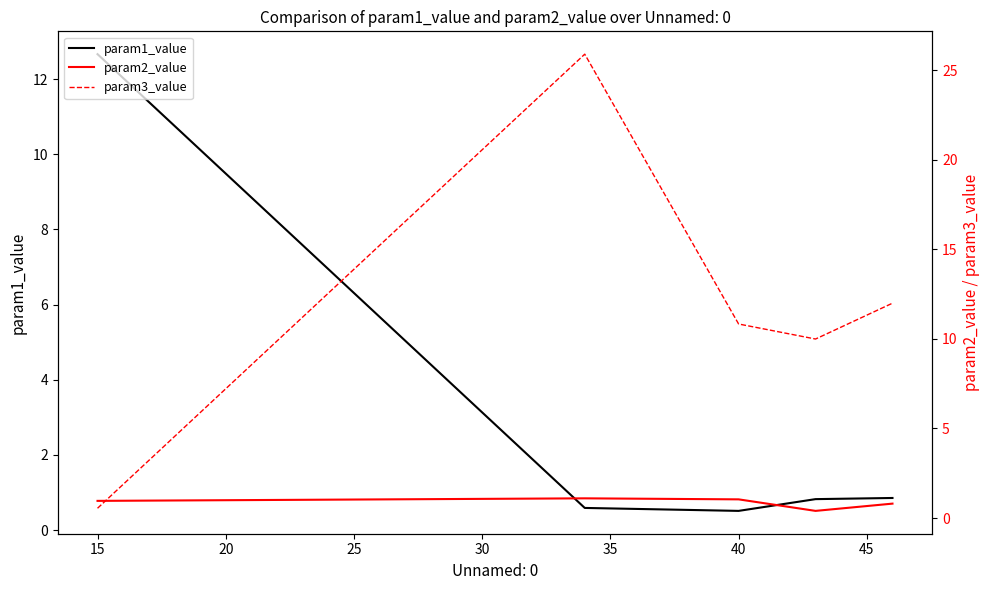

The param1_value series shows 17.8 at 15. True or false?

False